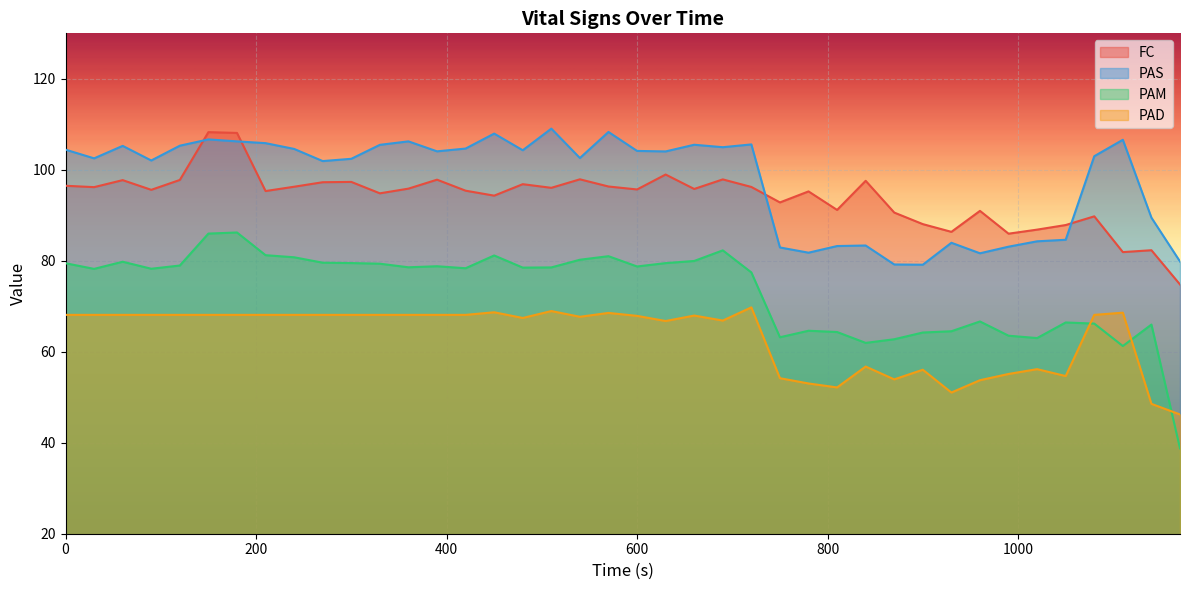

The value of PAS at 1080 is 156.9. True or false?

False